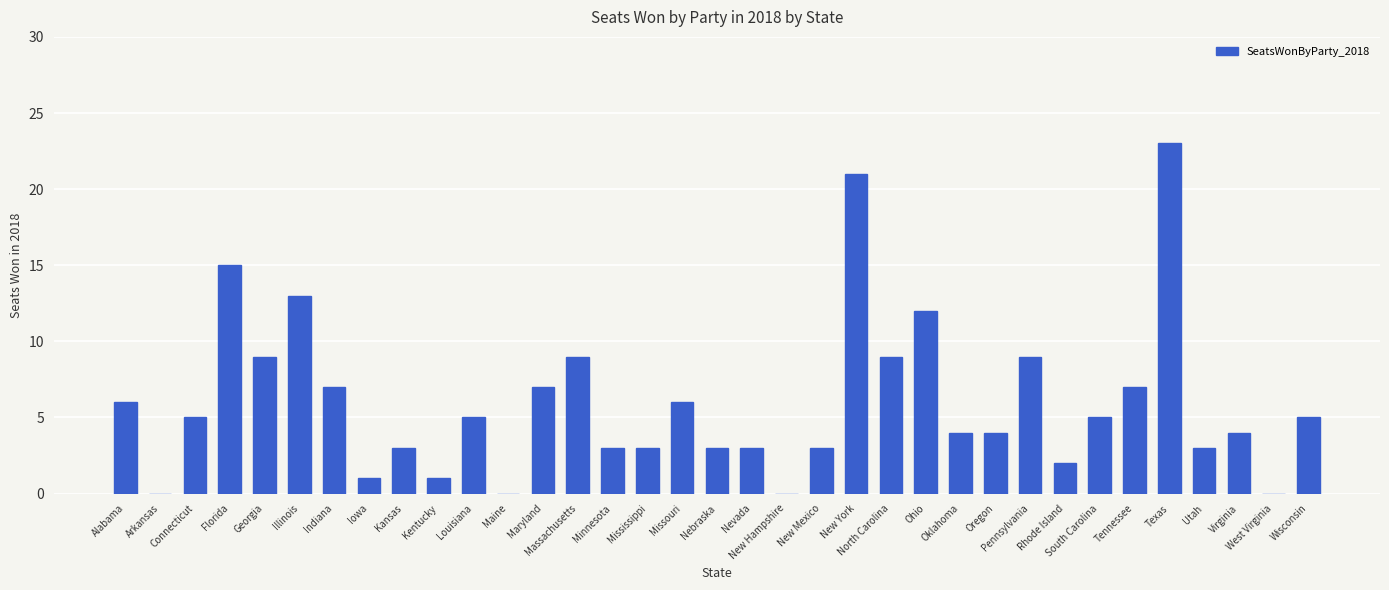

Where does the data first go above 5?

Alabama